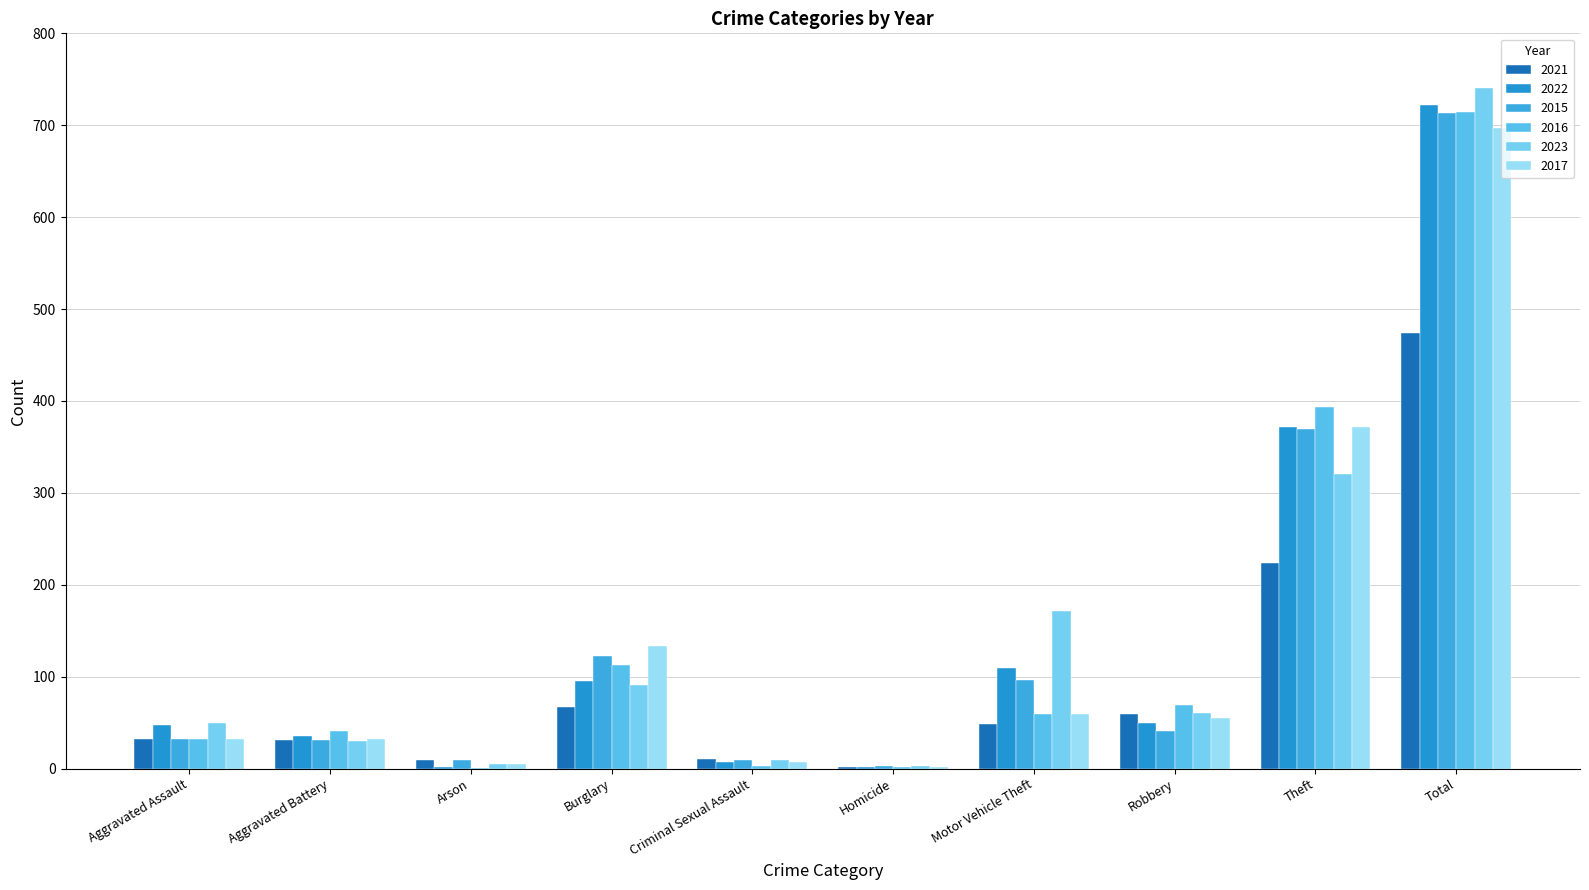

How many categories are shown in the chart?

10